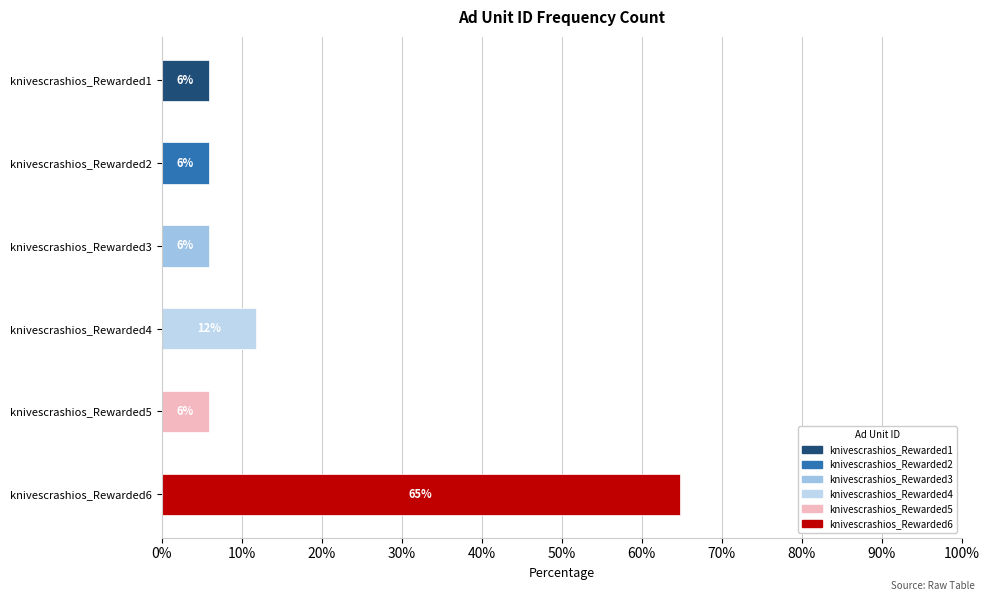

Is it true that the value at knivescrashios_Rewarded4 is 1?

False